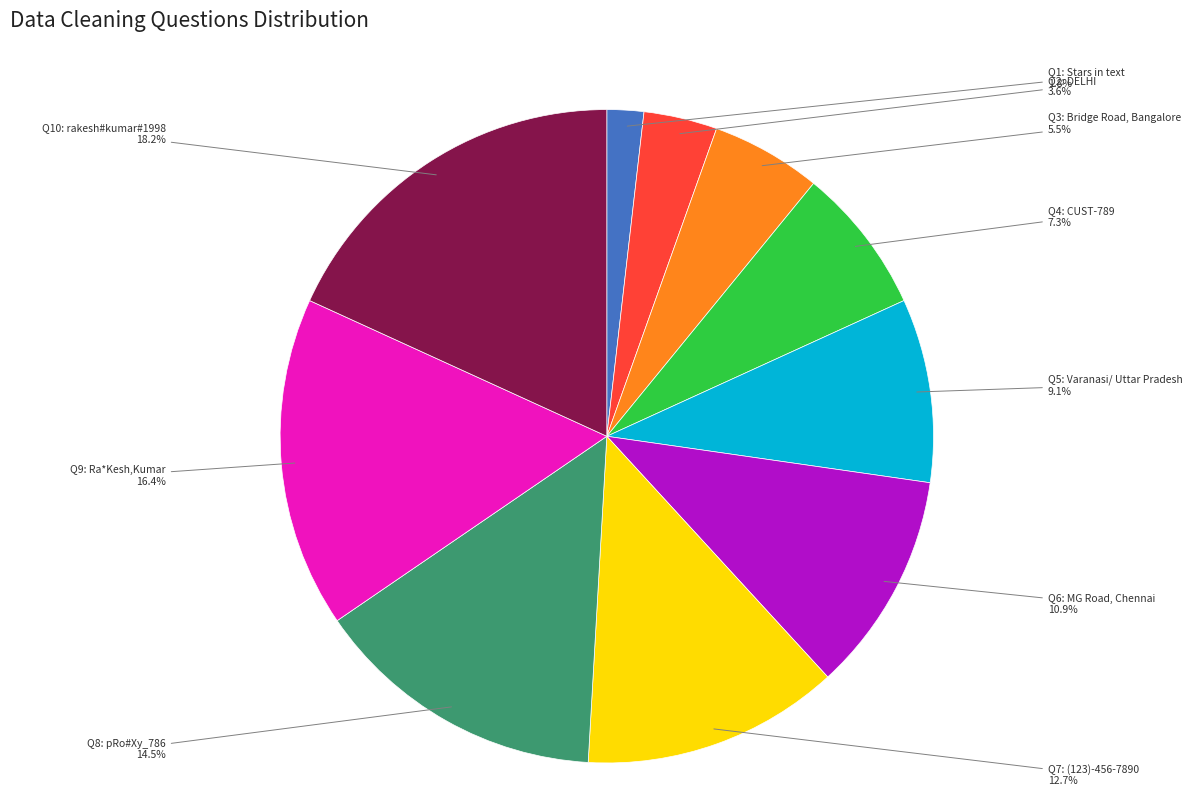

Count the number of slices in the pie.

10